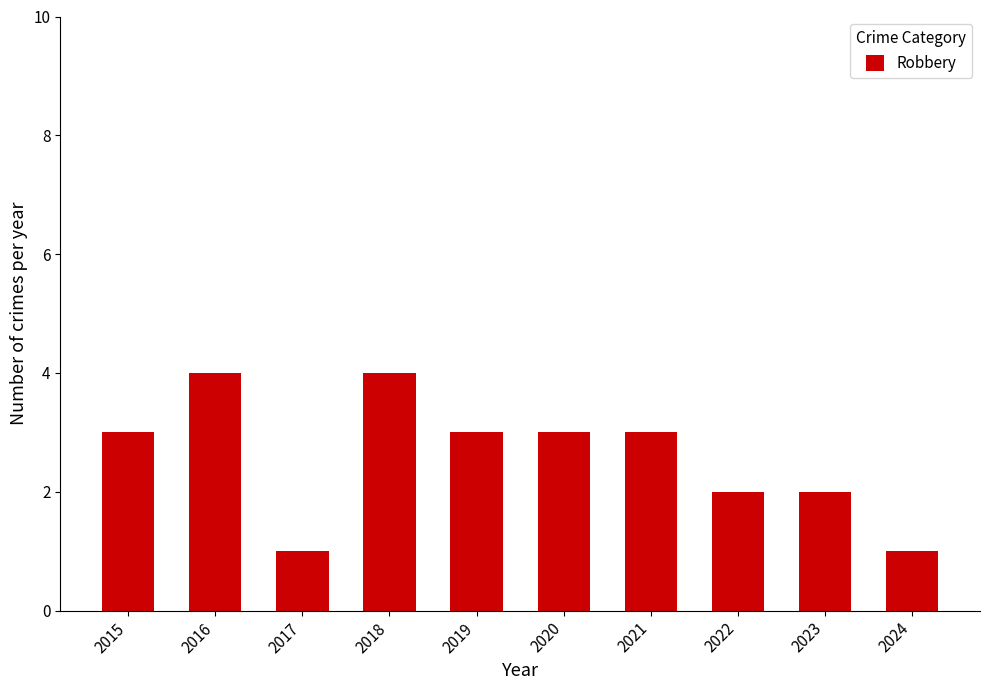

What is the greatest value displayed?

4